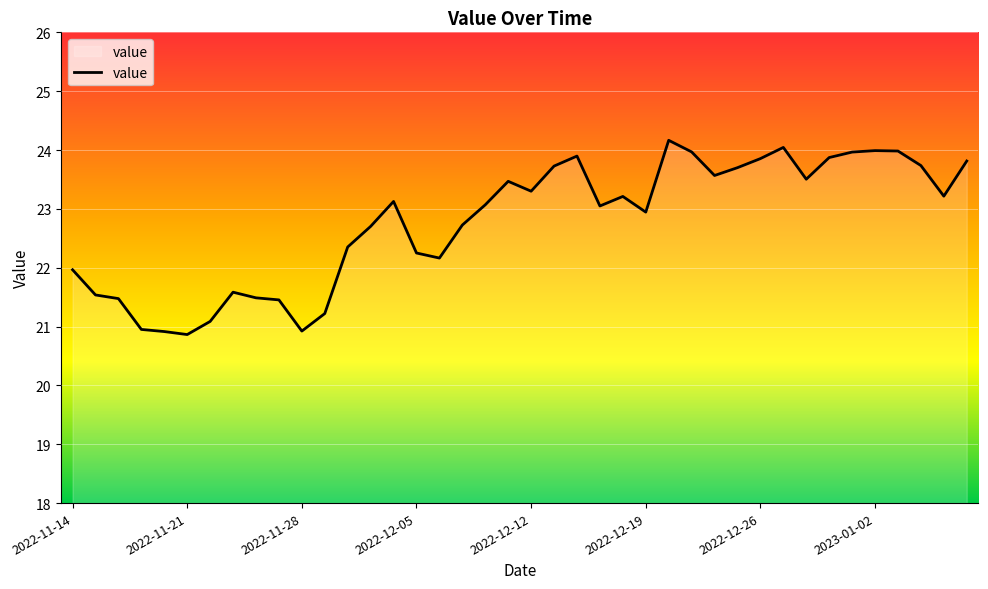

What is the maximum value shown in the chart?

24.2